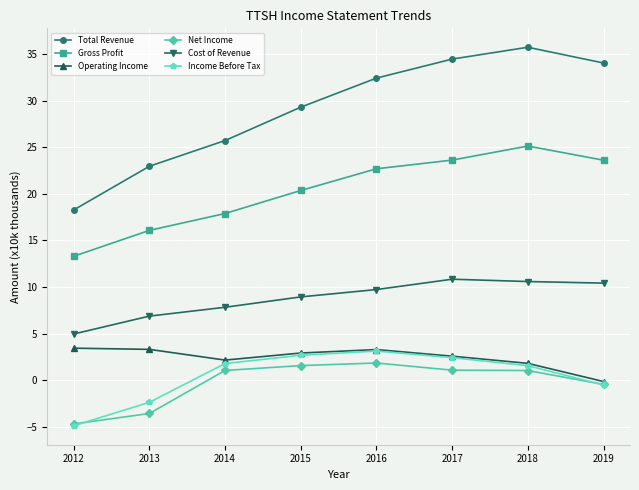

What is the difference between the second highest and second lowest values in the Operating Income series?

1.5